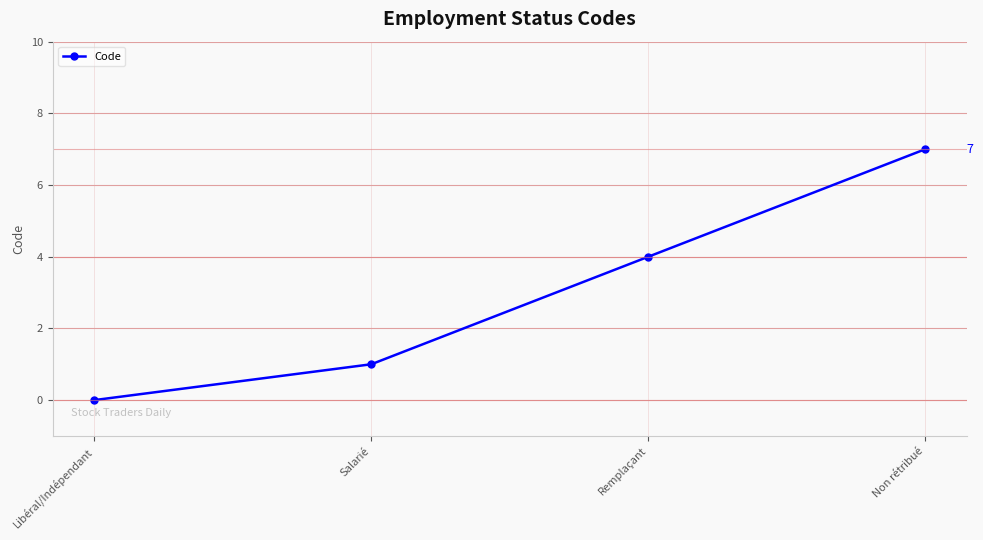

What is the sum of the values at Libéral/Indépendant and Remplaçant?

4